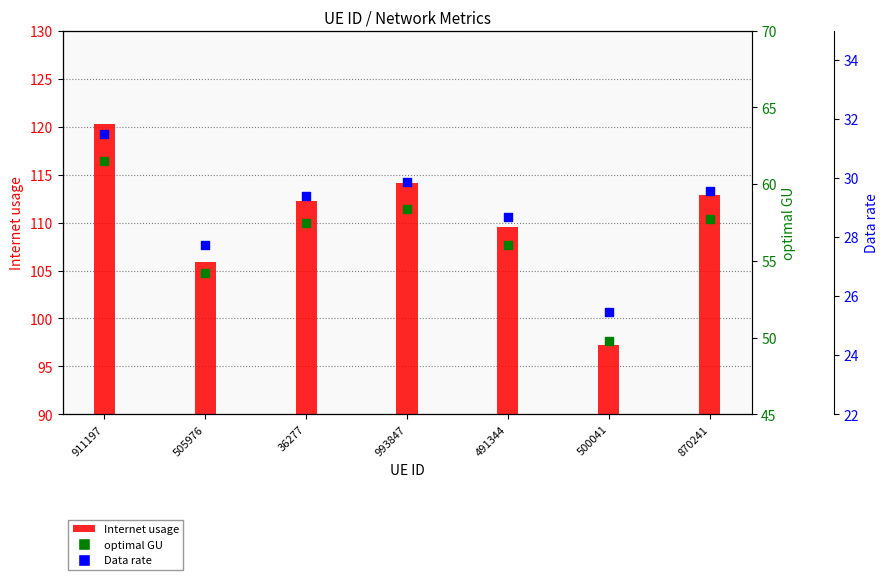

At which category is the sum across all series the highest?

911197